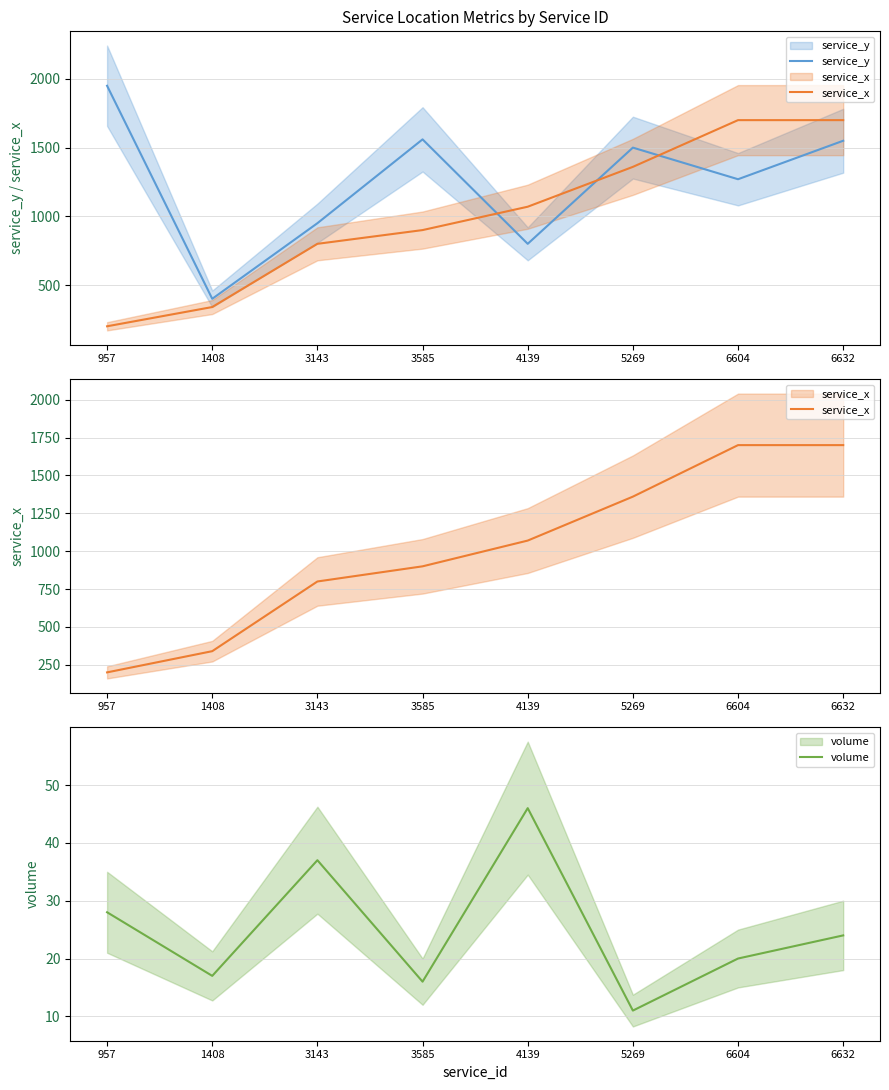

Where do service_x and service_y first cross each other?

3585 and 4139